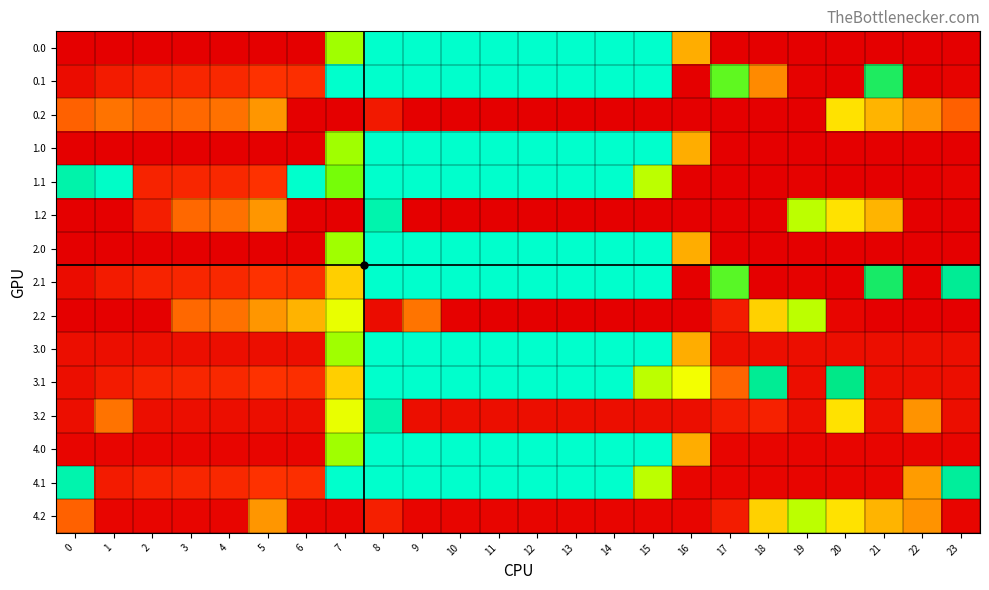

Reading left to right, extract all data points from this chart.

0.0: 0=404.0	1=404.0	2=404.0	3=404.0	4=404.0	5=404.0	6=404.0	7=137.5	8=0.0	9=0.0	10=0.0	11=0.0	12=0.0	13=0.0	14=0.0	15=0.0	16=230.4	17=404.0	18=404.0	19=404.0	20=404.0	21=404.0	22=404.0	23=404.0
0.1: 0=384.6	1=361.1	2=347.9	3=342.7	4=339.6	5=325.6	6=330.5	7=0.0	8=0.0	9=0.0	10=0.0	11=0.0	12=0.0	13=0.0	14=0.0	15=0.0	16=404.0	17=106.3	18=254.0	19=400.2	20=404.0	21=75.4	22=404.0	23=399.4
0.2: 0=287.1	1=272.7	2=285.5	3=281.0	4=274.4	5=244.9	6=404.0	7=404.0	8=363.3	9=404.0	10=404.0	11=404.0	12=404.0	13=404.0	14=404.0	15=404.0	16=404.0	17=404.0	18=404.0	19=404.0	20=199.2	21=226.4	22=247.4	23=287.5
1.0: 0=404.0	1=404.0	2=404.0	3=404.0	4=404.0	5=404.0	6=404.0	7=137.5	8=0.0	9=0.0	10=0.0	11=0.0	12=0.0	13=0.0	14=0.0	15=0.0	16=230.4	17=404.0	18=404.0	19=404.0	20=404.0	21=404.0	22=404.0	23=404.0
1.1: 0=27.6	1=4.1	2=347.9	3=342.7	4=339.6	5=325.6	6=0.0	7=117.4	8=0.0	9=0.0	10=0.0	11=0.0	12=0.0	13=0.0	14=0.0	15=150.8	16=404.0	17=404.0	18=404.0	19=400.2	20=404.0	21=404.0	22=404.0	23=399.4
1.2: 0=404.0	1=404.0	2=355.7	3=281.0	4=274.4	5=244.9	6=404.0	7=404.0	8=24.9	9=404.0	10=404.0	11=404.0	12=404.0	13=404.0	14=404.0	15=404.0	16=404.0	17=404.0	18=404.0	19=151.0	20=199.2	21=226.4	22=404.0	23=404.0
2.0: 0=404.0	1=404.0	2=404.0	3=404.0	4=404.0	5=403.8	6=404.0	7=137.5	8=0.0	9=0.0	10=0.0	11=0.0	12=0.0	13=0.0	14=0.0	15=0.0	16=230.4	17=404.0	18=404.0	19=404.0	20=404.0	21=404.0	22=404.0	23=404.0
2.1: 0=384.6	1=361.1	2=347.9	3=342.7	4=339.6	5=325.6	6=330.5	7=211.1	8=0.0	9=0.0	10=0.0	11=0.0	12=0.0	13=0.0	14=0.0	15=0.0	16=404.0	17=103.3	18=404.0	19=400.2	20=404.0	21=72.4	22=404.0	23=44.1
2.2: 0=404.0	1=404.0	2=404.0	3=281.0	4=274.4	5=244.9	6=227.5	7=172.2	8=384.9	9=271.6	10=401.8	11=404.0	12=404.0	13=404.0	14=404.0	15=404.0	16=404.0	17=359.8	18=209.4	19=151.0	20=394.9	21=404.0	22=404.0	23=404.0
3.0: 0=382.0	1=382.0	2=382.0	3=382.0	4=382.0	5=382.0	6=382.0	7=137.5	8=0.0	9=0.0	10=0.0	11=0.0	12=0.0	13=0.0	14=0.0	15=0.0	16=230.4	17=382.0	18=382.0	19=382.0	20=382.0	21=382.0	22=382.0	23=382.0
3.1: 0=382.0	1=361.1	2=347.9	3=342.7	4=339.6	5=325.6	6=330.5	7=211.1	8=0.0	9=0.0	10=0.0	11=0.0	12=0.0	13=0.0	14=0.0	15=150.8	16=176.5	17=284.1	18=44.7	19=382.0	20=54.5	21=382.0	22=382.0	23=382.0
3.2: 0=382.0	1=272.7	2=382.0	3=382.0	4=382.0	5=382.0	6=382.0	7=172.2	8=24.9	9=382.0	10=382.0	11=382.0	12=382.0	13=382.0	14=382.0	15=382.0	16=382.0	17=359.8	18=351.6	19=382.0	20=199.2	21=382.0	22=247.4	23=382.0
4.0: 0=396.0	1=396.0	2=396.0	3=396.0	4=396.0	5=396.0	6=396.0	7=137.5	8=0.0	9=0.0	10=0.0	11=0.0	12=0.0	13=0.0	14=0.0	15=0.0	16=230.4	17=396.0	18=396.0	19=396.0	20=396.0	21=396.0	22=396.0	23=396.0
4.1: 0=24.6	1=361.1	2=347.9	3=342.7	4=339.6	5=325.6	6=330.5	7=0.0	8=0.0	9=0.0	10=0.0	11=0.0	12=0.0	13=0.0	14=0.0	15=150.8	16=396.0	17=396.0	18=396.0	19=396.0	20=396.0	21=396.0	22=240.9	23=39.4
4.2: 0=287.1	1=396.0	2=396.0	3=396.0	4=396.0	5=244.9	6=396.0	7=396.0	8=354.8	9=396.0	10=396.0	11=396.0	12=396.0	13=396.0	14=396.0	15=396.0	16=396.0	17=359.8	18=209.4	19=151.0	20=199.2	21=226.4	22=247.4	23=396.0